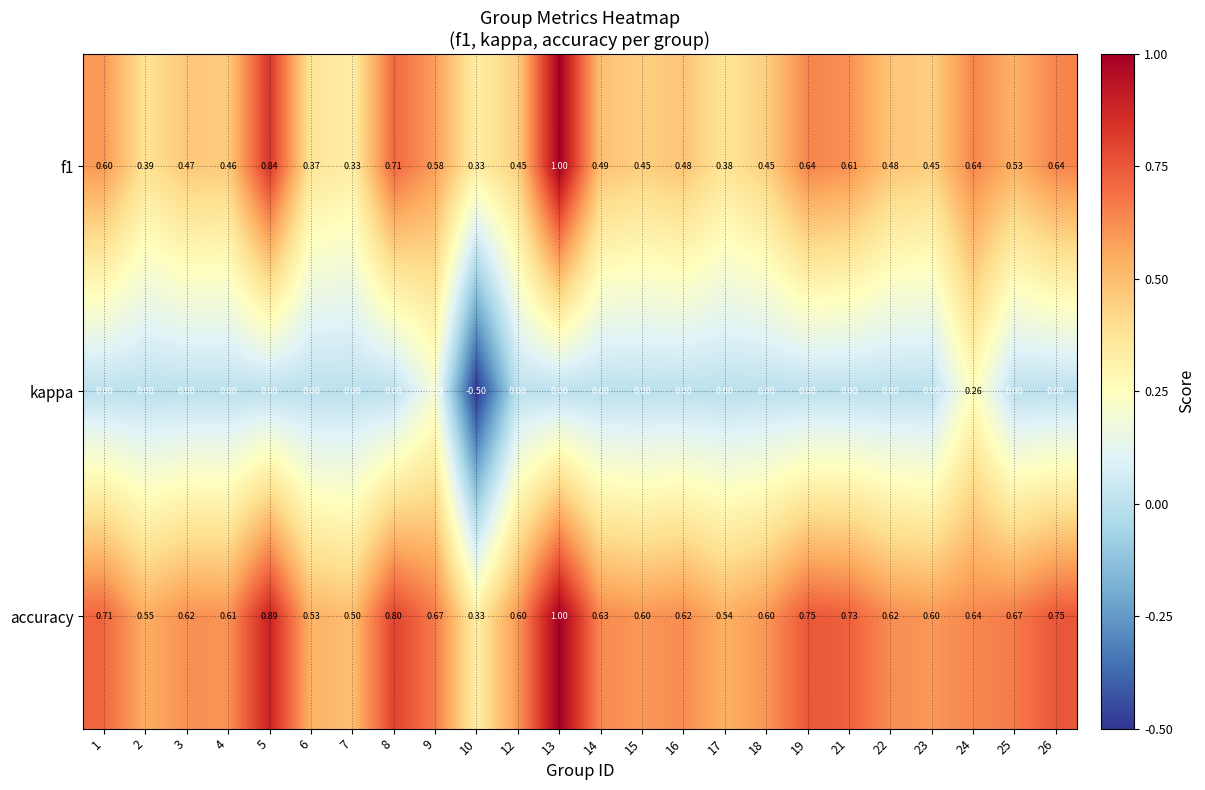

Which series has the largest range (max minus min)?

kappa